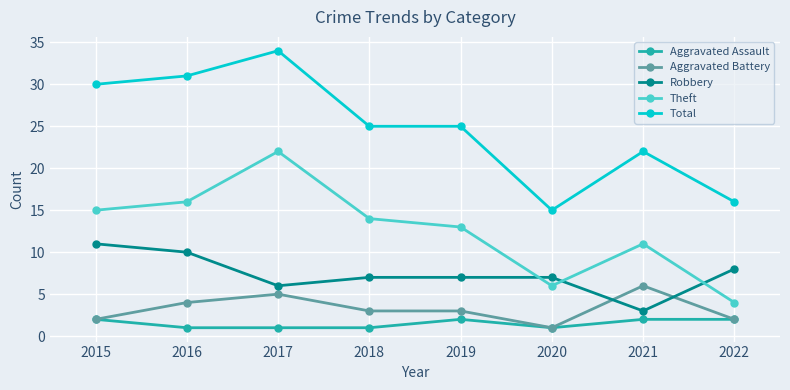

Which series has the widest spread of values?

Total